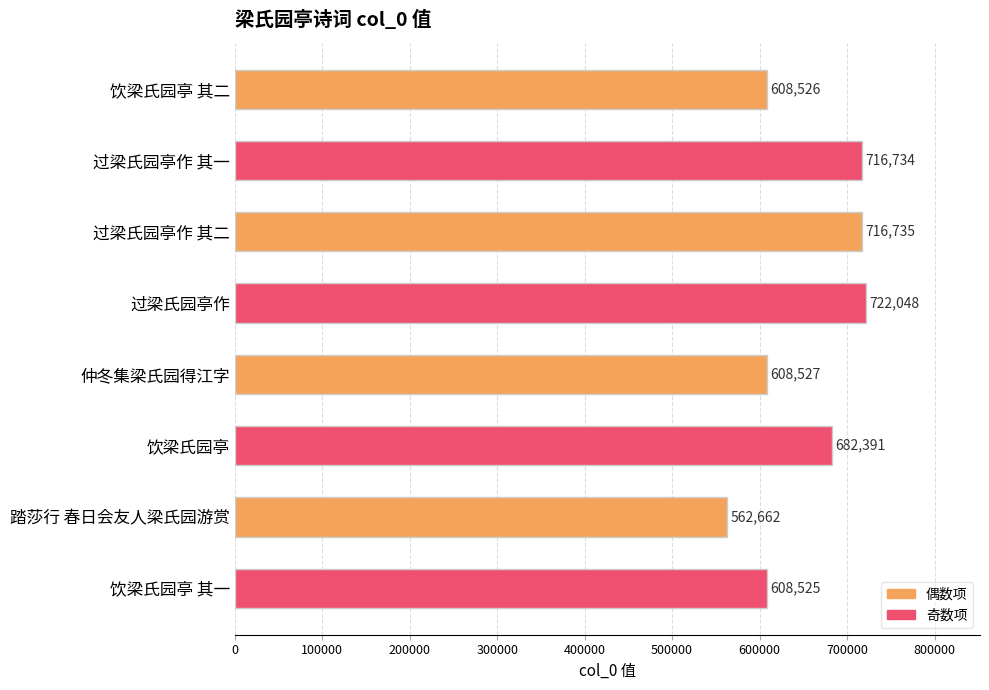

What is the difference between the second highest and second lowest values?

108210